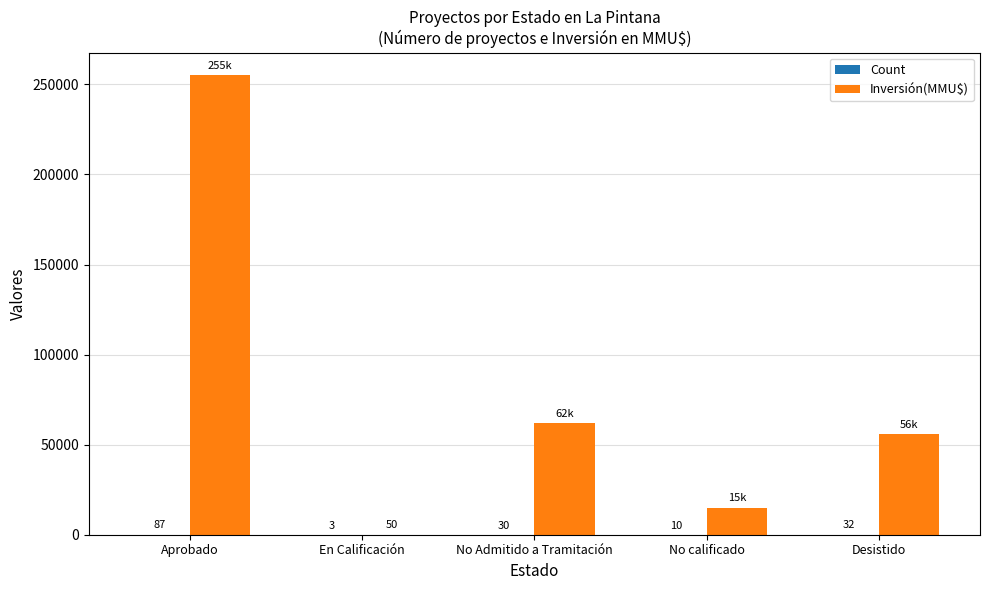

How many series are shown in this chart?

2